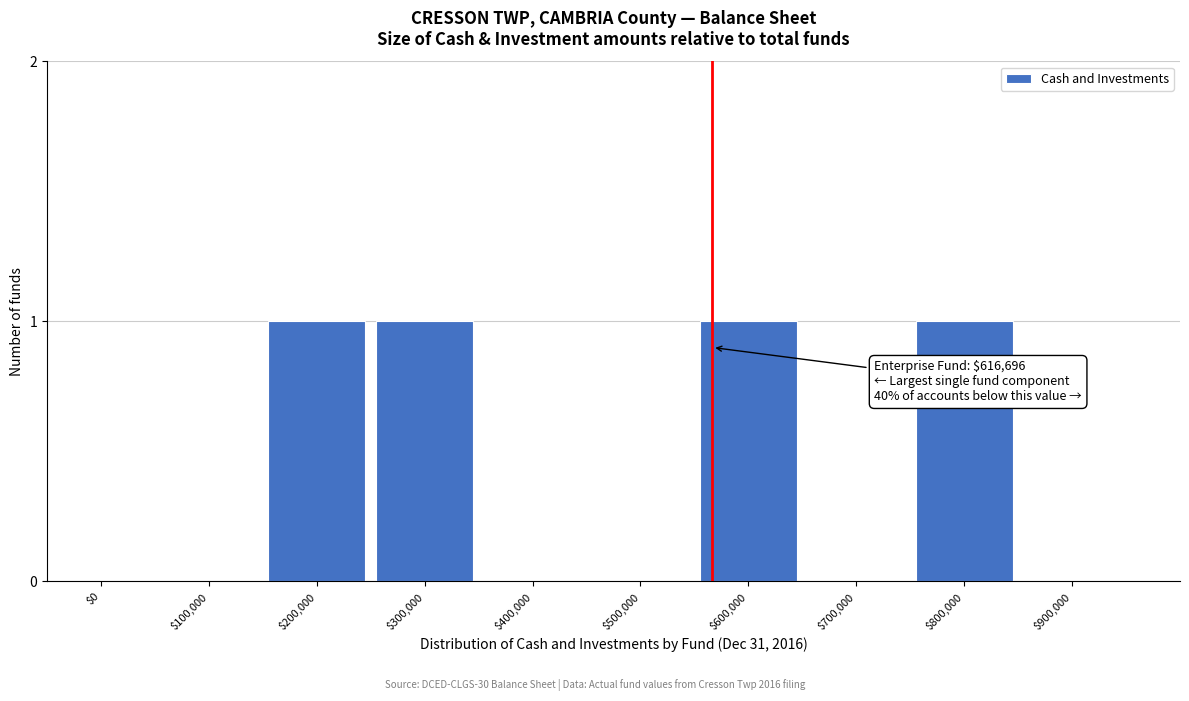

What is the sum of all values?

4